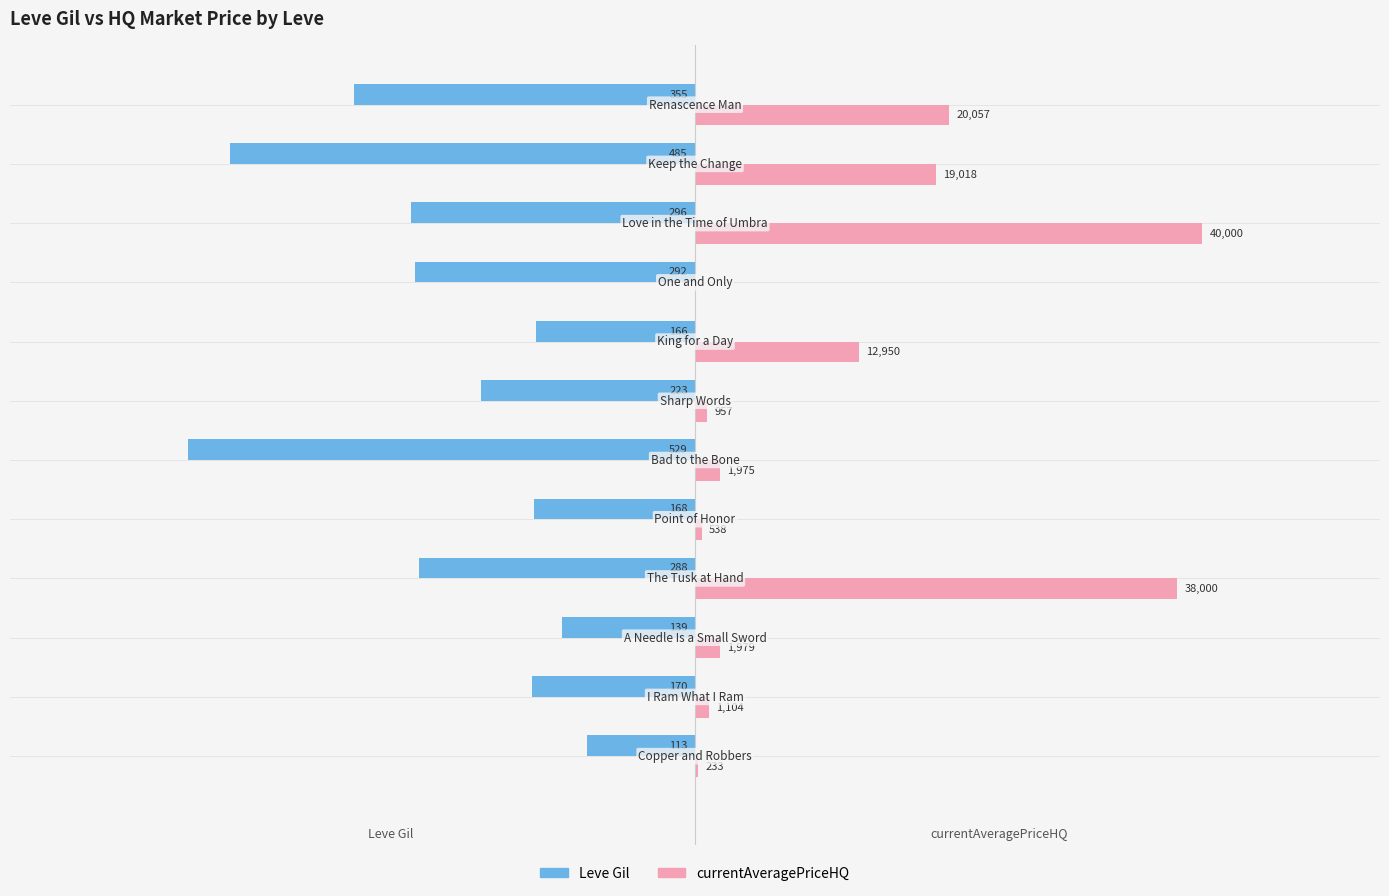

What are all the series names shown in the legend?

Leve Gil, currentAveragePriceHQ